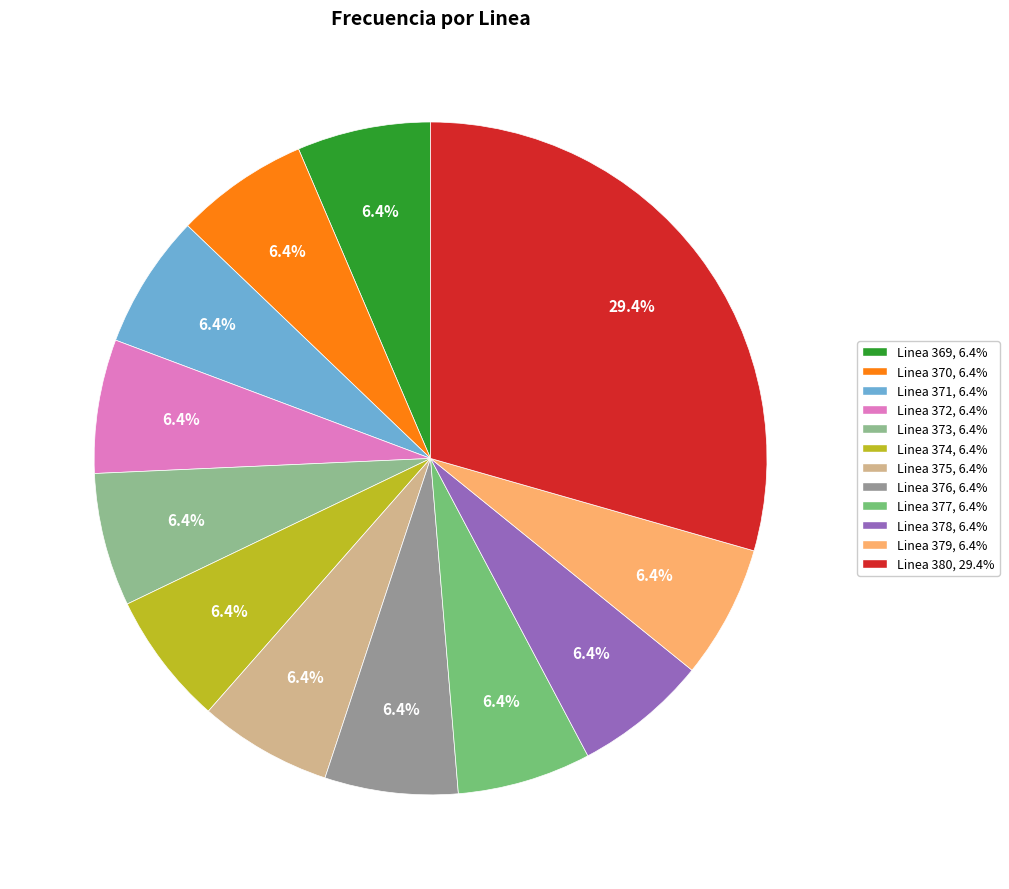

To the nearest percent, what is the difference between the largest and smallest slice percentages?

23%